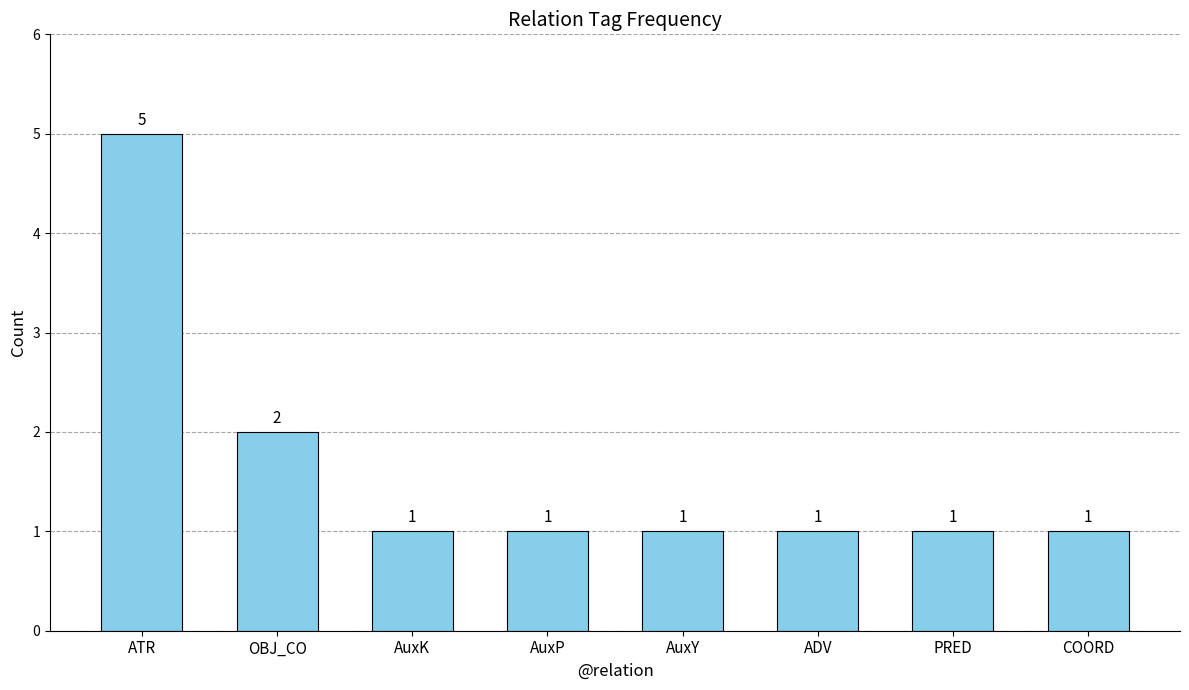

Reading left to right, what are all the values shown in this chart?

ATR=5	OBJ_CO=2	AuxK=1	AuxP=1	AuxY=1	ADV=1	PRED=1	COORD=1